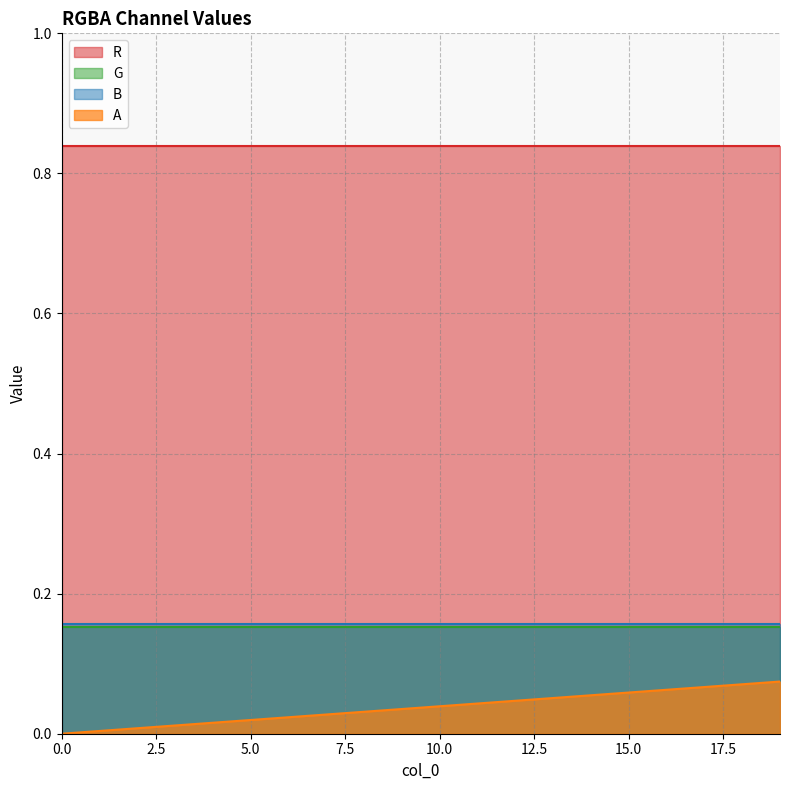

Which series has the largest range (max minus min)?

A